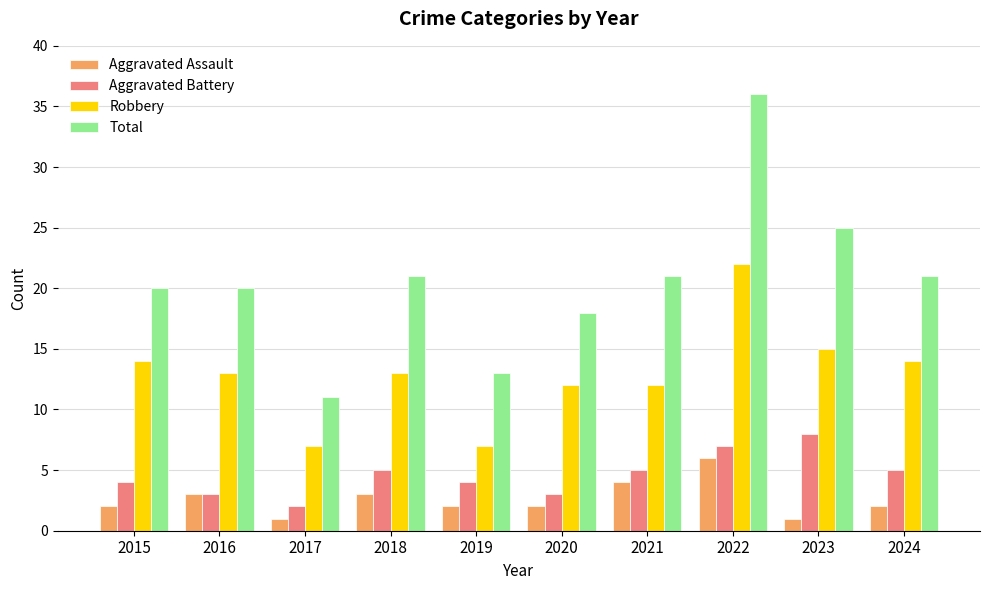

What is the difference between the highest and lowest values at 2022?

30